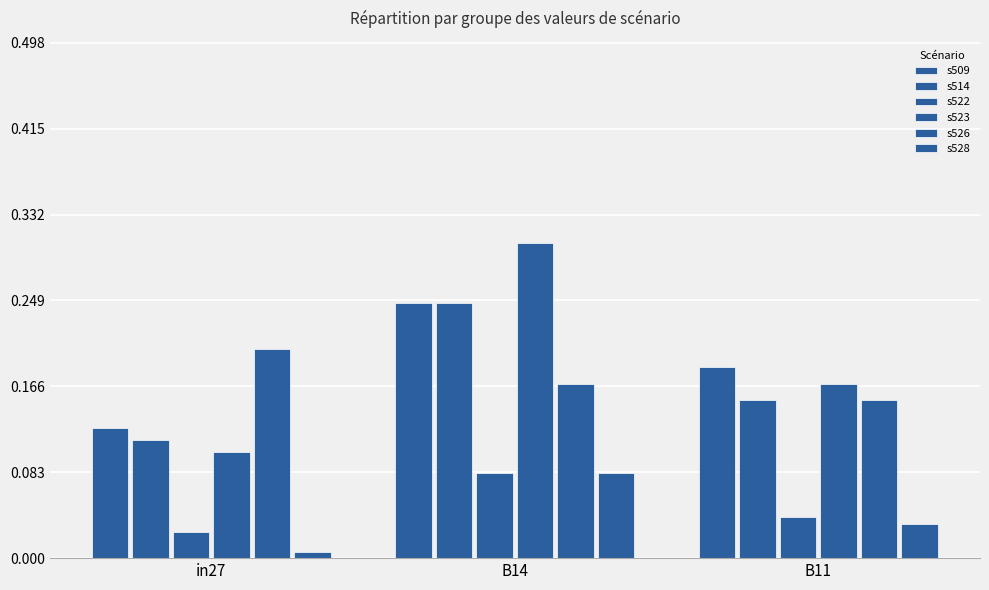

What is the label of the 2nd bar from the right?

B14